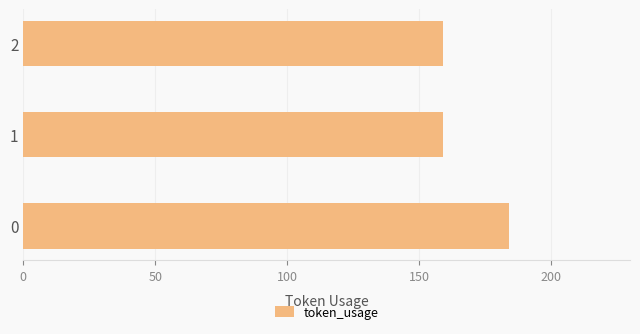

What is the average value?

167